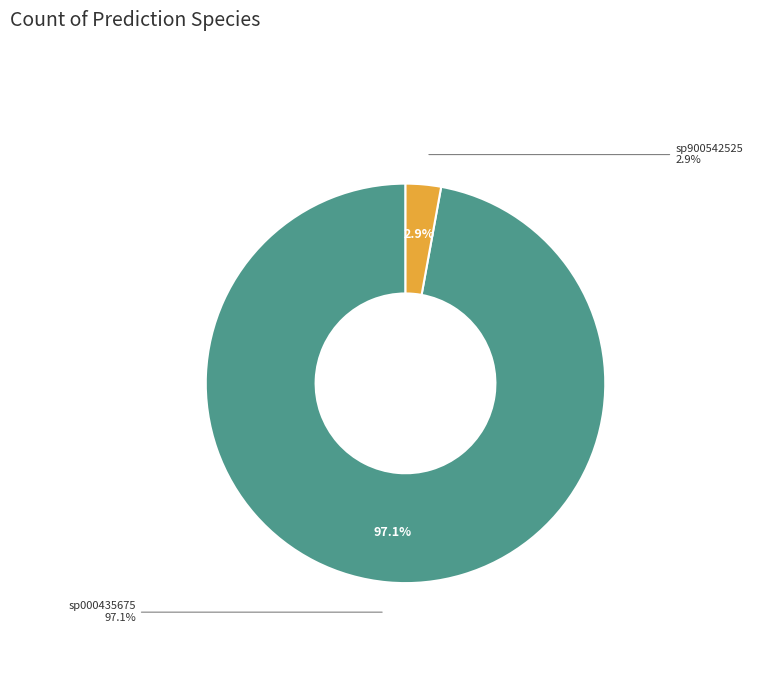

Combined, do s__CAG-1427 sp900542525 and s__CAG-1427 sp000435675 account for over 50%?

Yes